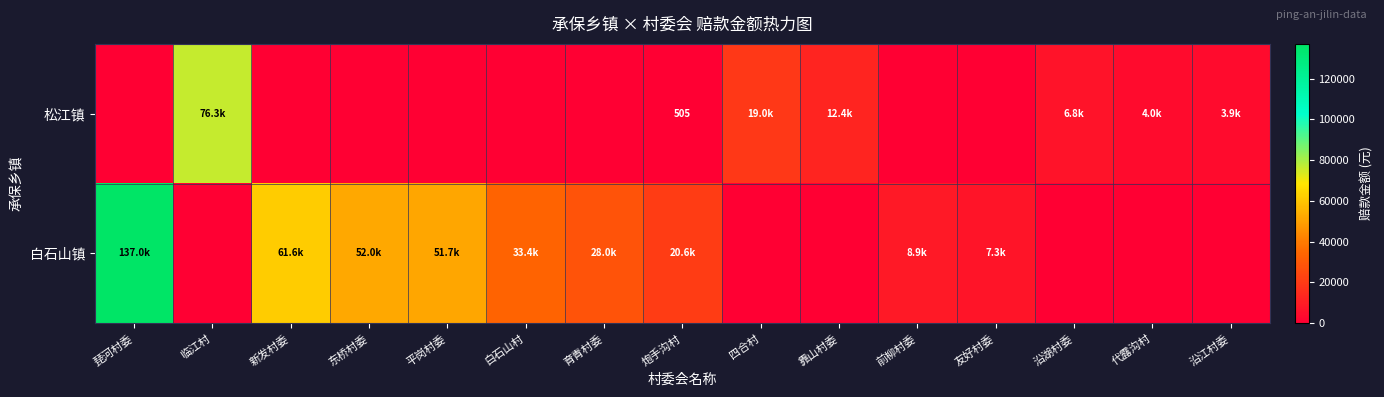

Between 靠山村委 and 前柳村委, which series saw the biggest shift?

松江镇